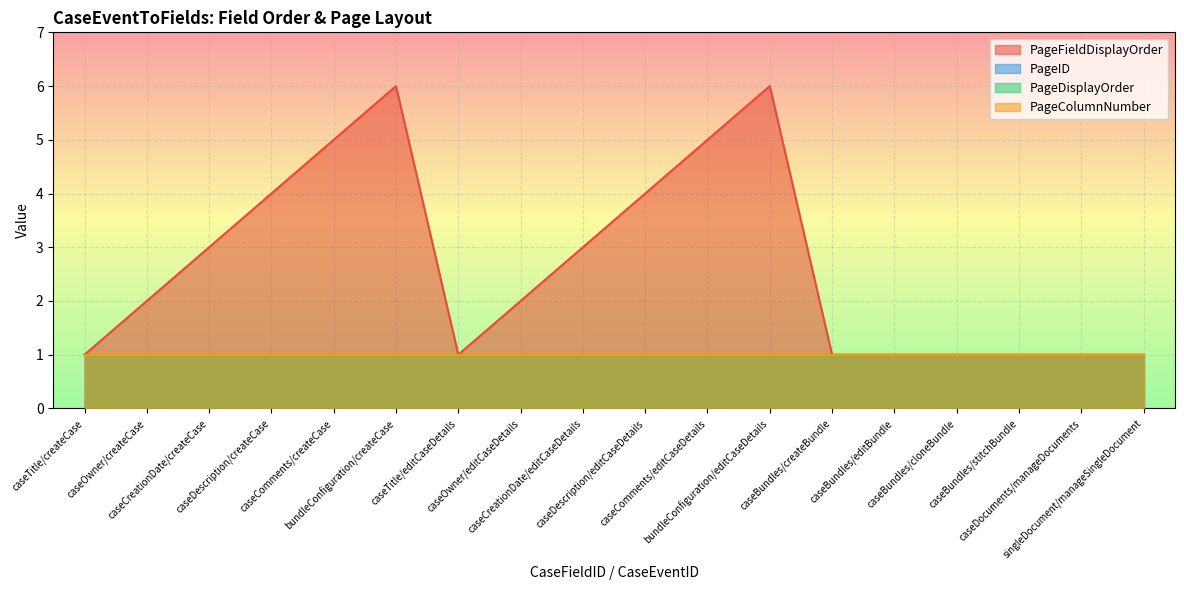

What is the label of the 6th point from the left?

bundleConfiguration/createCase